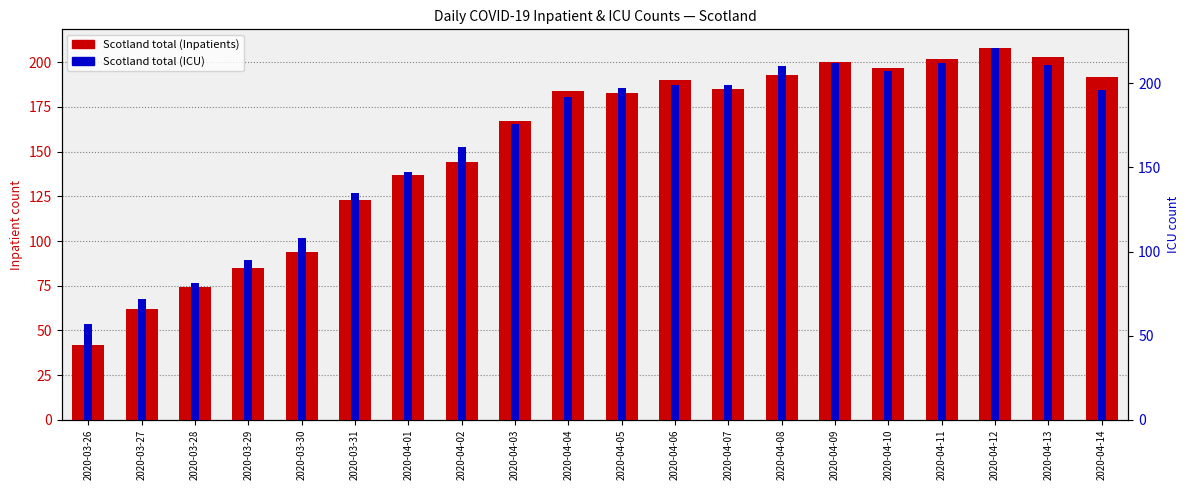

Reading left to right, what are all the values shown in this chart?

Scotland total (Inpatients): 2020-03-26=42	2020-03-27=62	2020-03-28=74	2020-03-29=85	2020-03-30=94	2020-03-31=123	2020-04-01=137	2020-04-02=144	2020-04-03=167	2020-04-04=184	2020-04-05=183	2020-04-06=190	2020-04-07=185	2020-04-08=193	2020-04-09=200	2020-04-10=197	2020-04-11=202	2020-04-12=208	2020-04-13=203	2020-04-14=192
Scotland total (ICU): 2020-03-26=57	2020-03-27=72	2020-03-28=81	2020-03-29=95	2020-03-30=108	2020-03-31=135	2020-04-01=147	2020-04-02=162	2020-04-03=176	2020-04-04=192	2020-04-05=197	2020-04-06=199	2020-04-07=199	2020-04-08=210	2020-04-09=212	2020-04-10=207	2020-04-11=212	2020-04-12=221	2020-04-13=211	2020-04-14=196